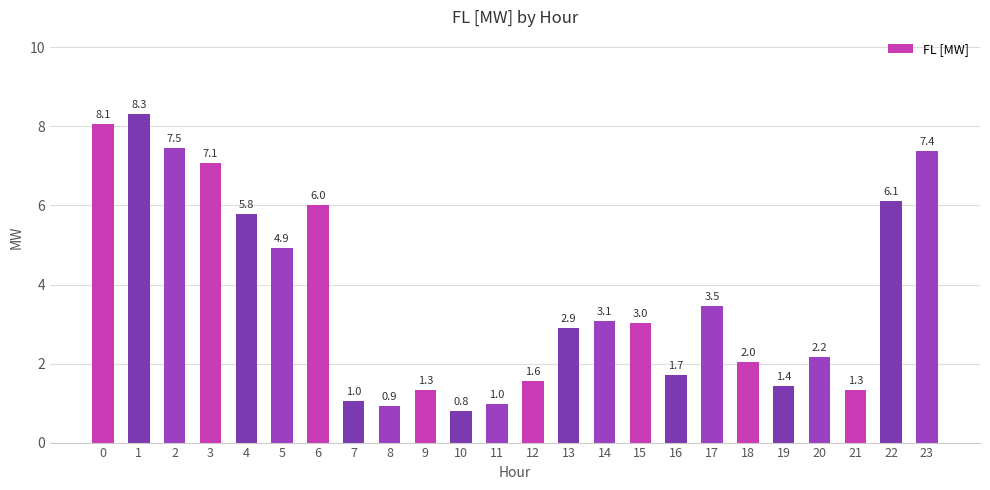

What is the difference between the second highest and minimum values?

7.3